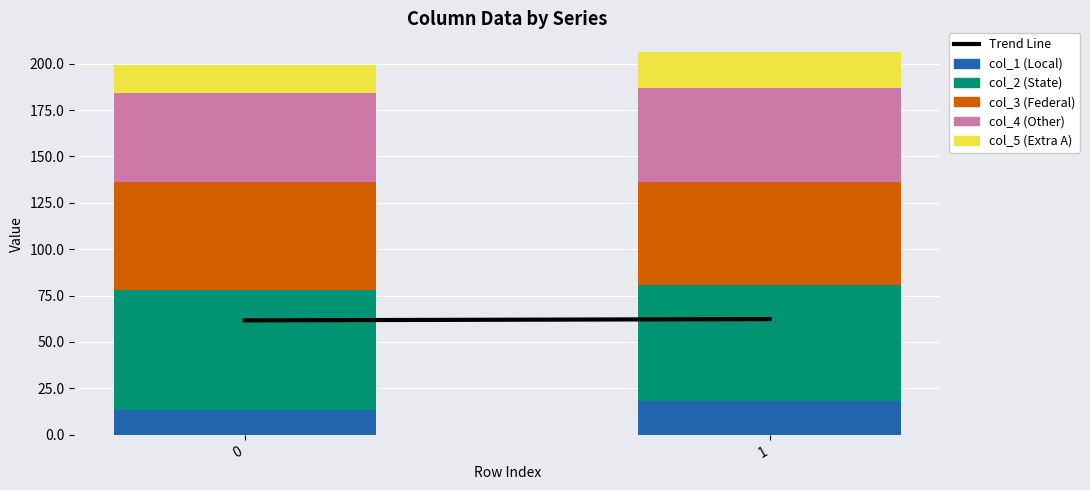

What is the highest value of the col_1 (Local) series?

18.1